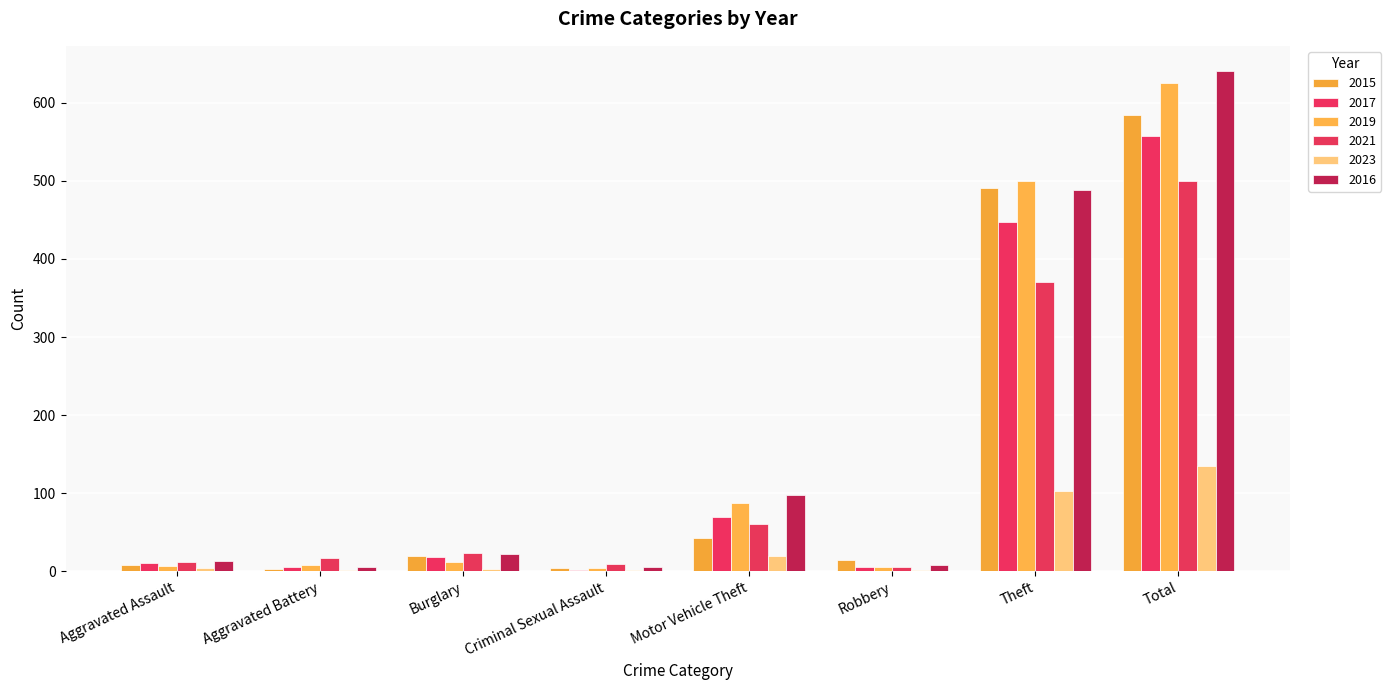

Is the value of 2017 at Burglary greater than the value of 2023 at Robbery?

Yes